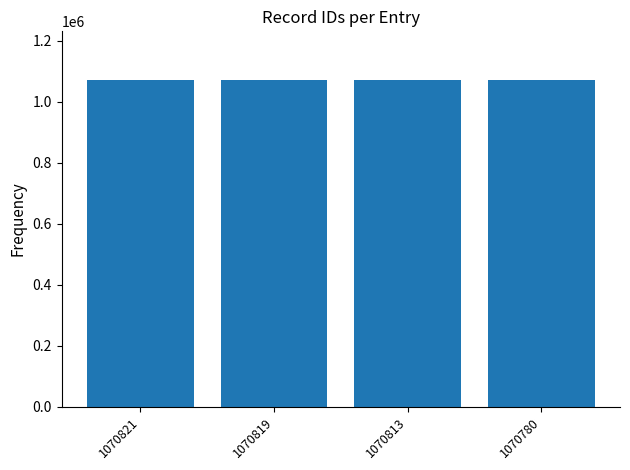

What is the sum of all values?

4283233